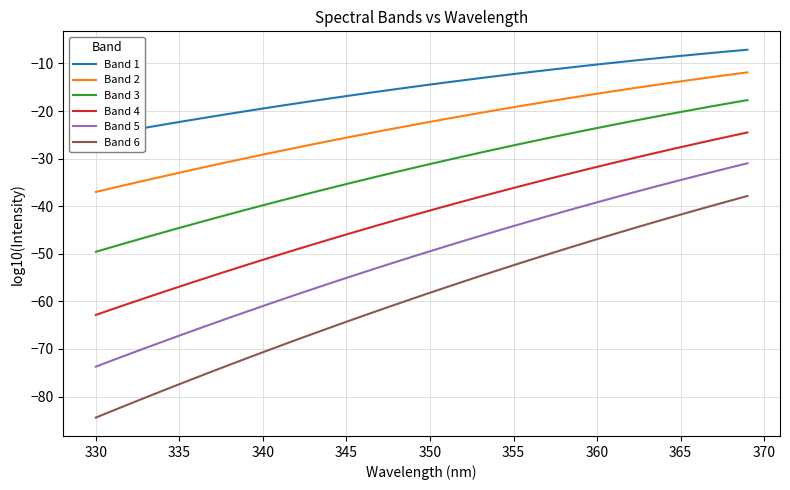

What is the average value of the Band 5 series?

-50.8